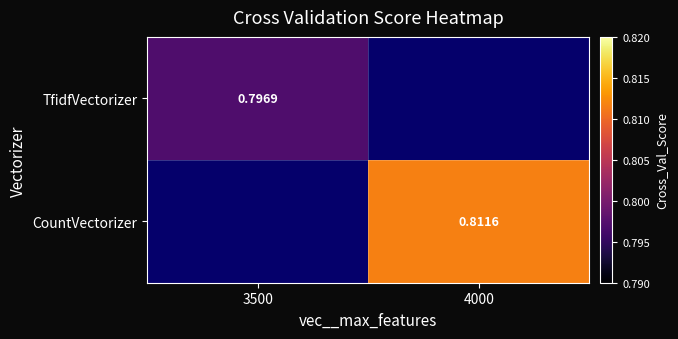

Is the value of TfidfVectorizer at 3500 greater than the value of CountVectorizer at 4000?

No